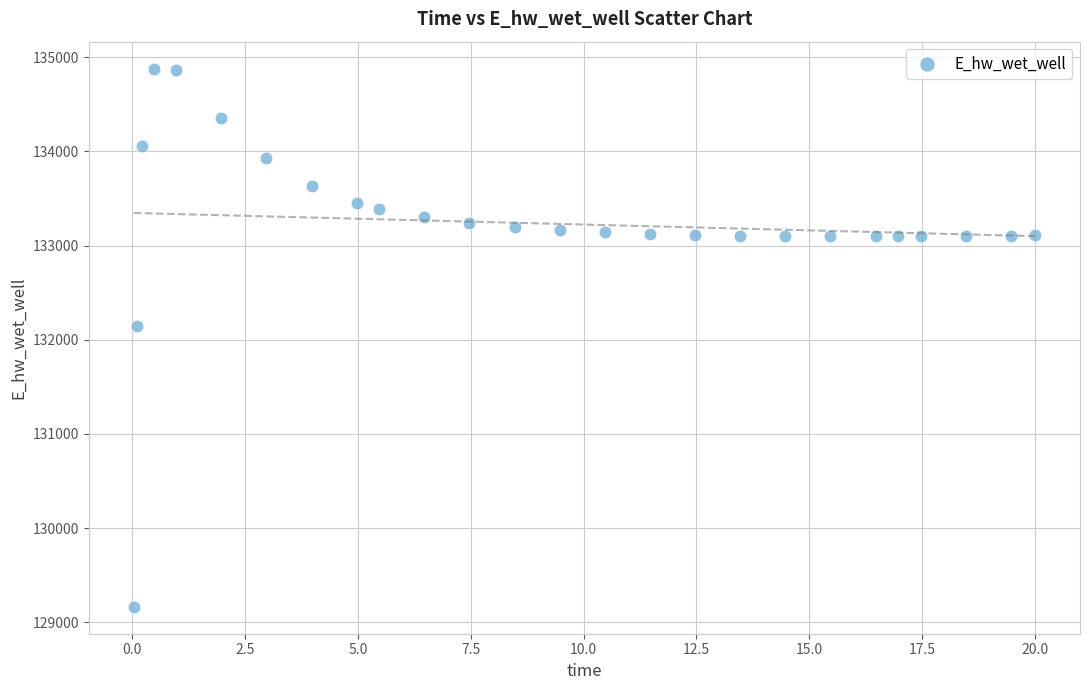

What is the range of Y values (max minus min)?

5716.4